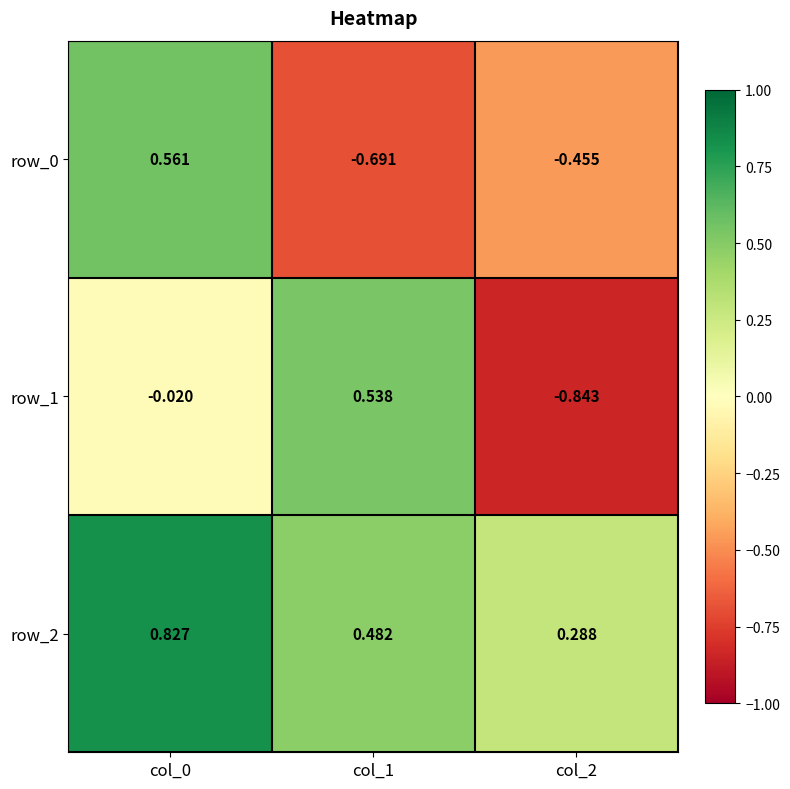

Which series has the largest range (max minus min)?

row_1